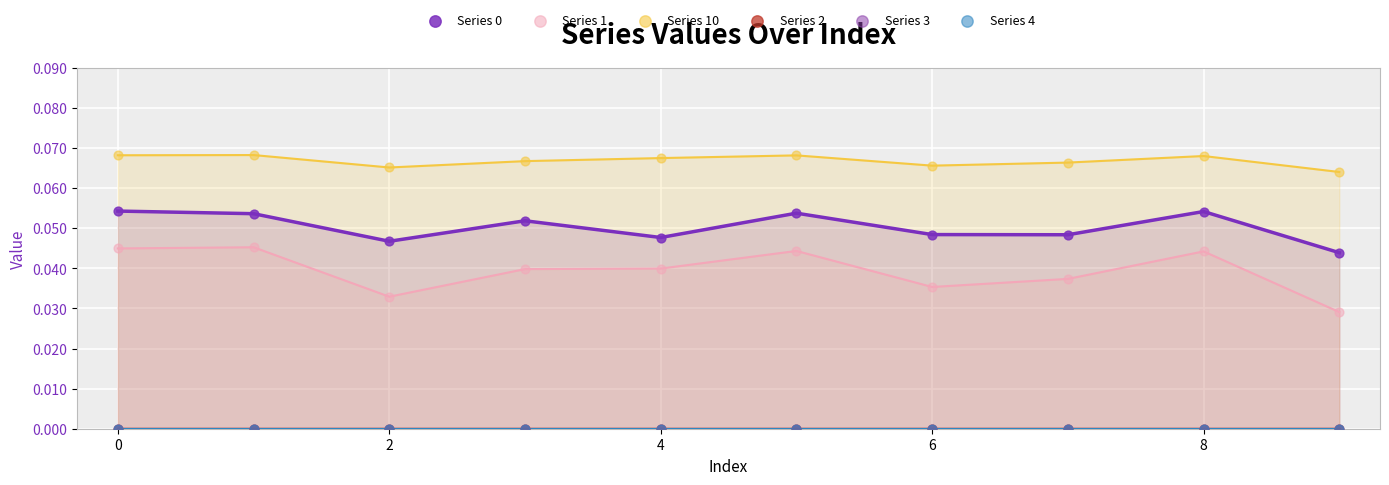

Which series has the largest Y range (max minus min)?

Series 1